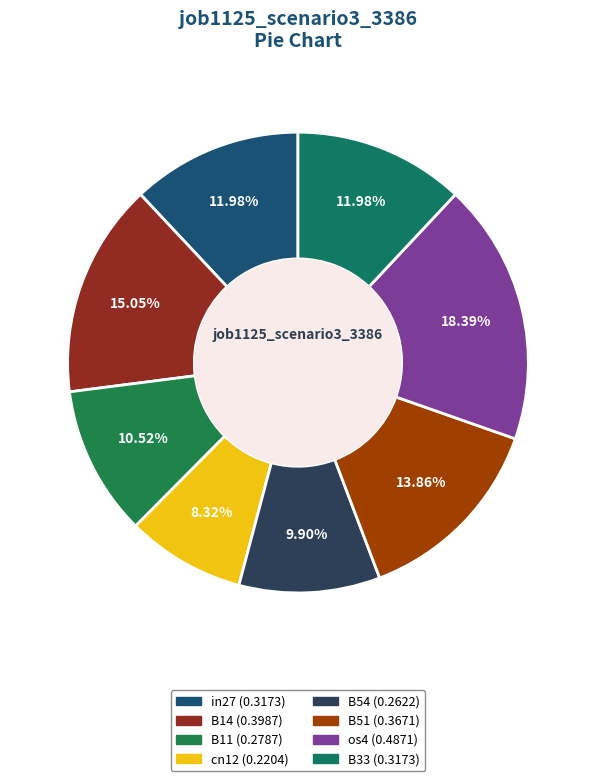

To the nearest percent, what portion does in27 represent?

12%